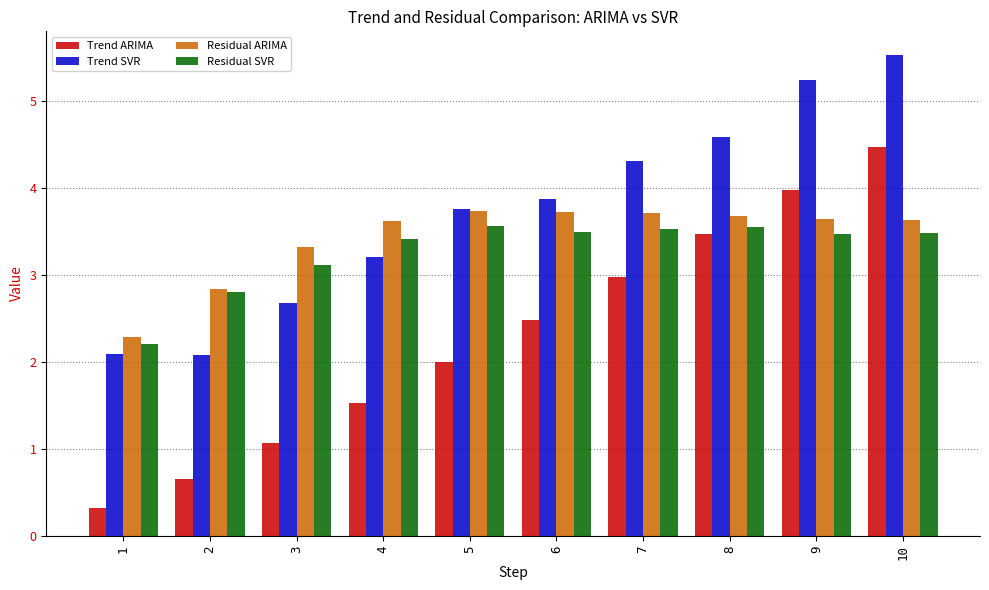

What is the sum of the Residual ARIMA values at 8 and 10?

7.3